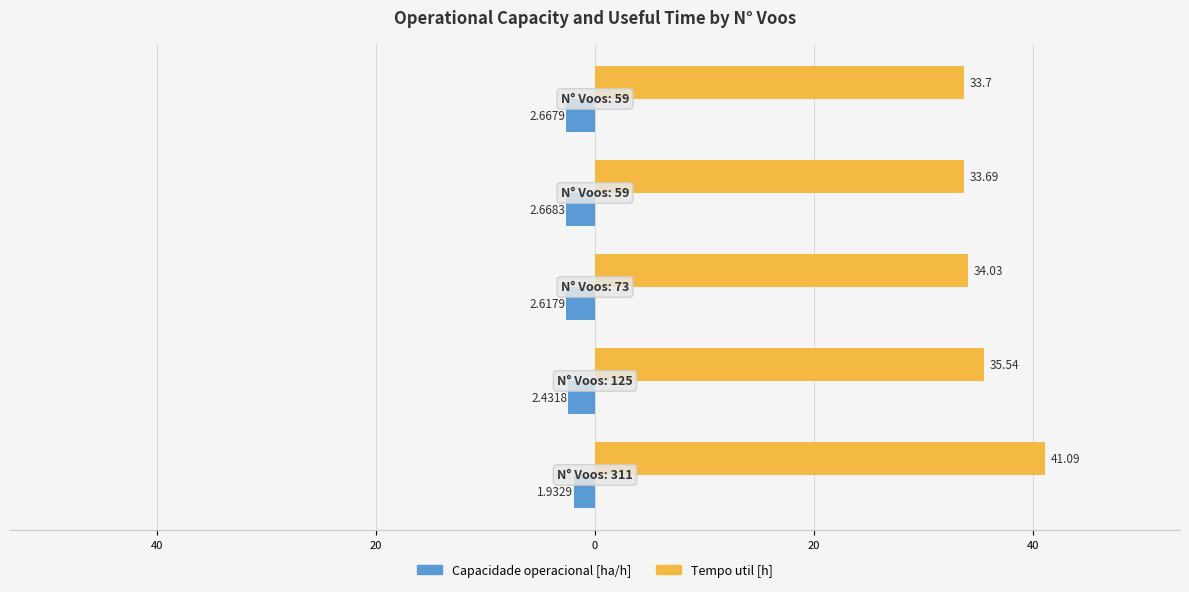

What are all the series names shown in the legend?

Capacidade operacional [ha/h], Tempo util [h]